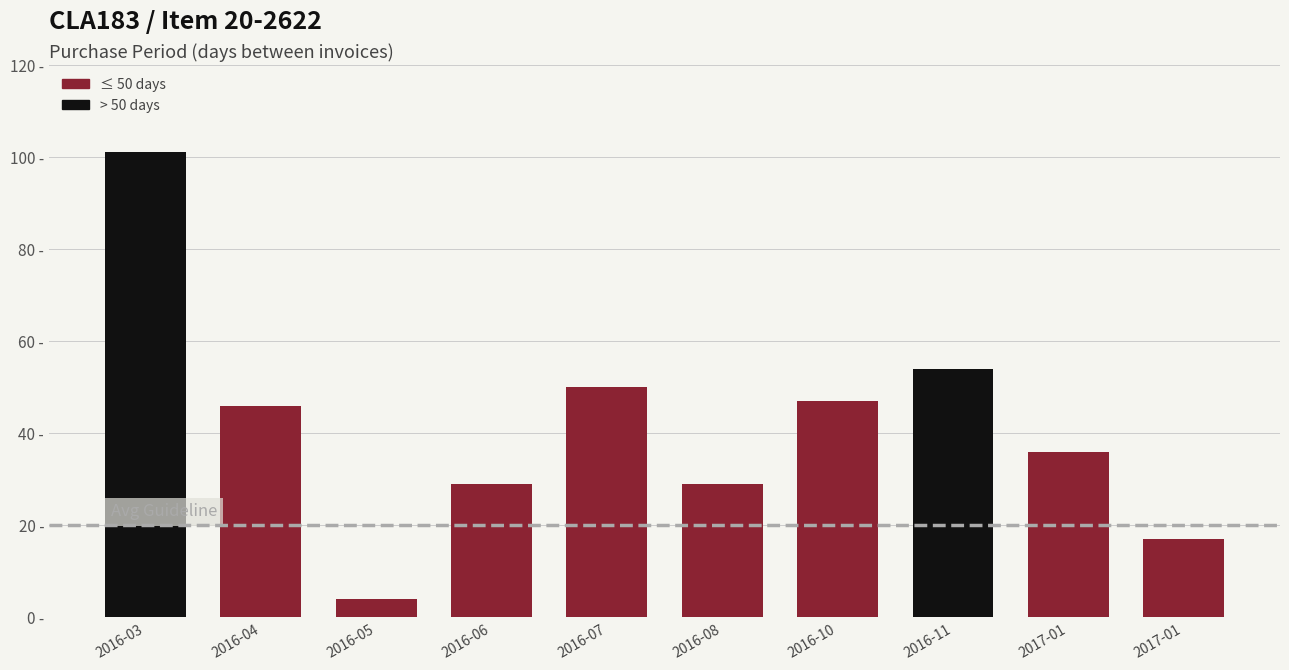

Reading right to left, list all the values displayed in this chart.

2017-01=17	2017-01=36	2016-11=54	2016-10=47	2016-08=29	2016-07=50	2016-06=29	2016-05=4	2016-04=46	2016-03=101